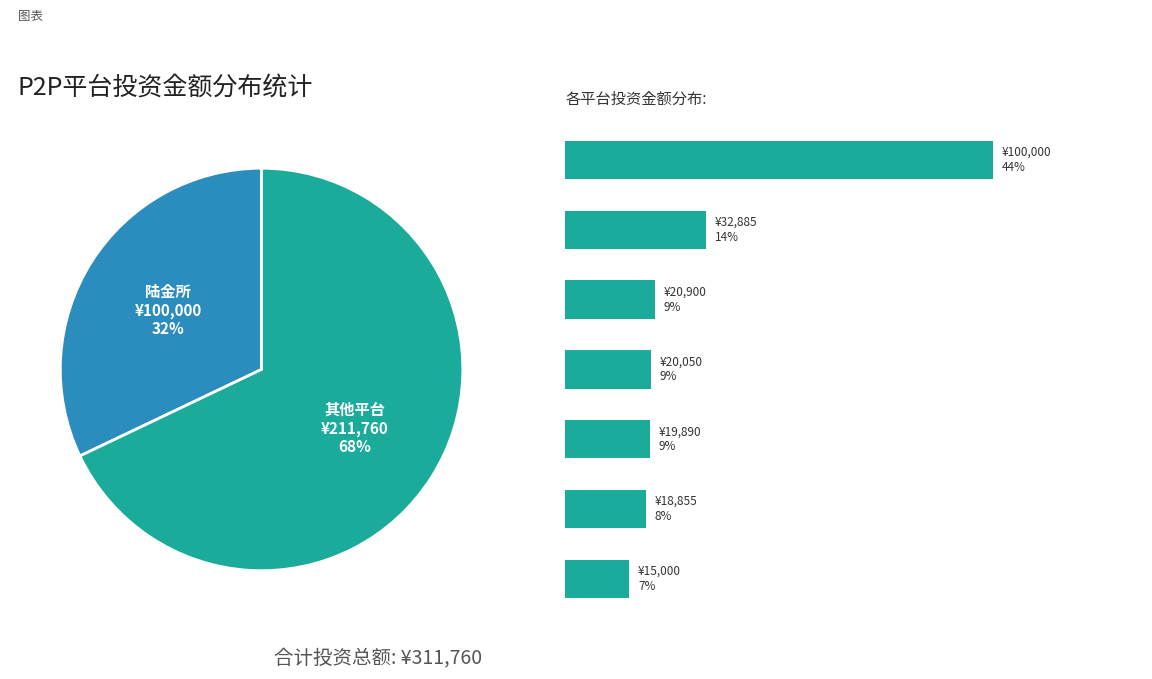

To the nearest percent, what portion does 陆金所 represent?

44%